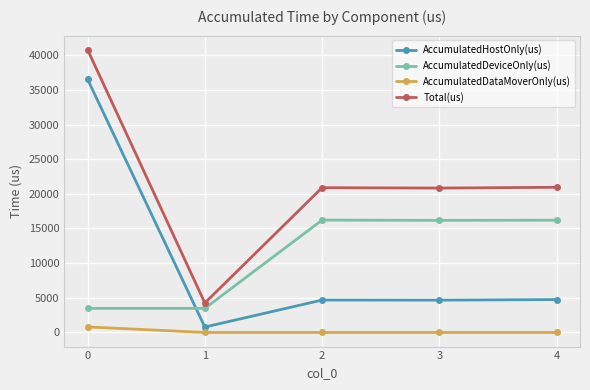

The value of AccumulatedHostOnly(us) at 1 is 781.1. True or false?

True